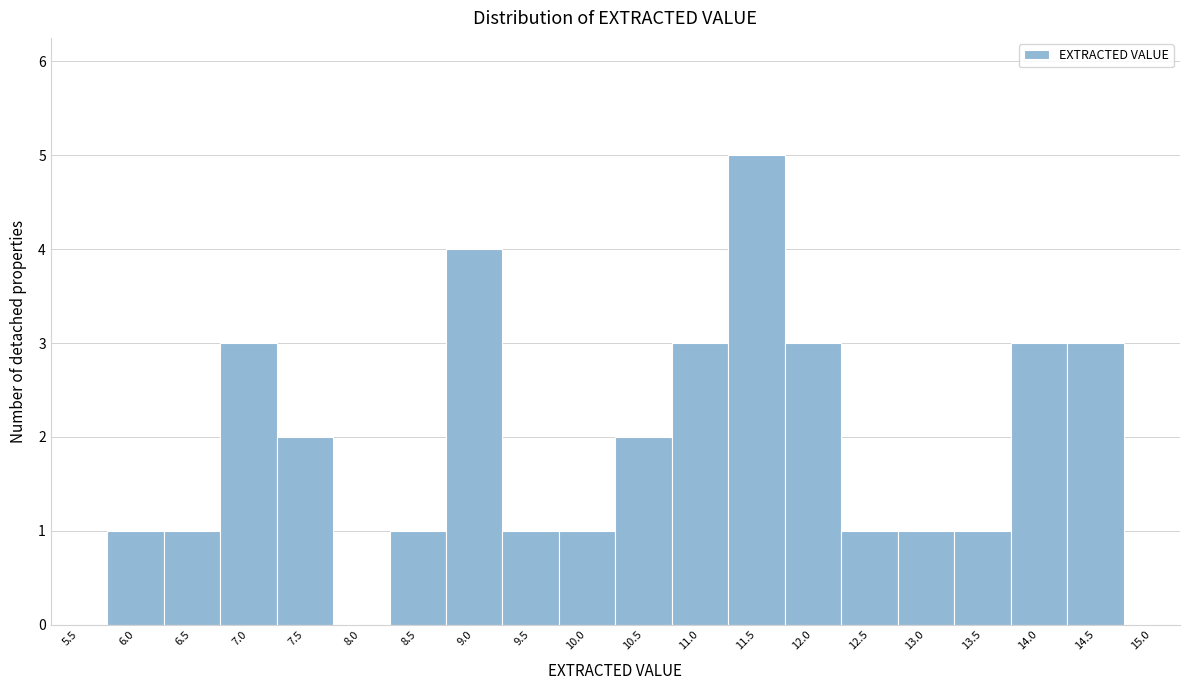

Reading left to right, extract all data points from this chart.

5.5=0	6.0=1	6.5=1	7.0=3	7.5=2	8.0=0	8.5=1	9.0=4	9.5=1	10.0=1	10.5=2	11.0=3	11.5=5	12.0=3	12.5=1	13.0=1	13.5=1	14.0=3	14.5=3	15.0=0